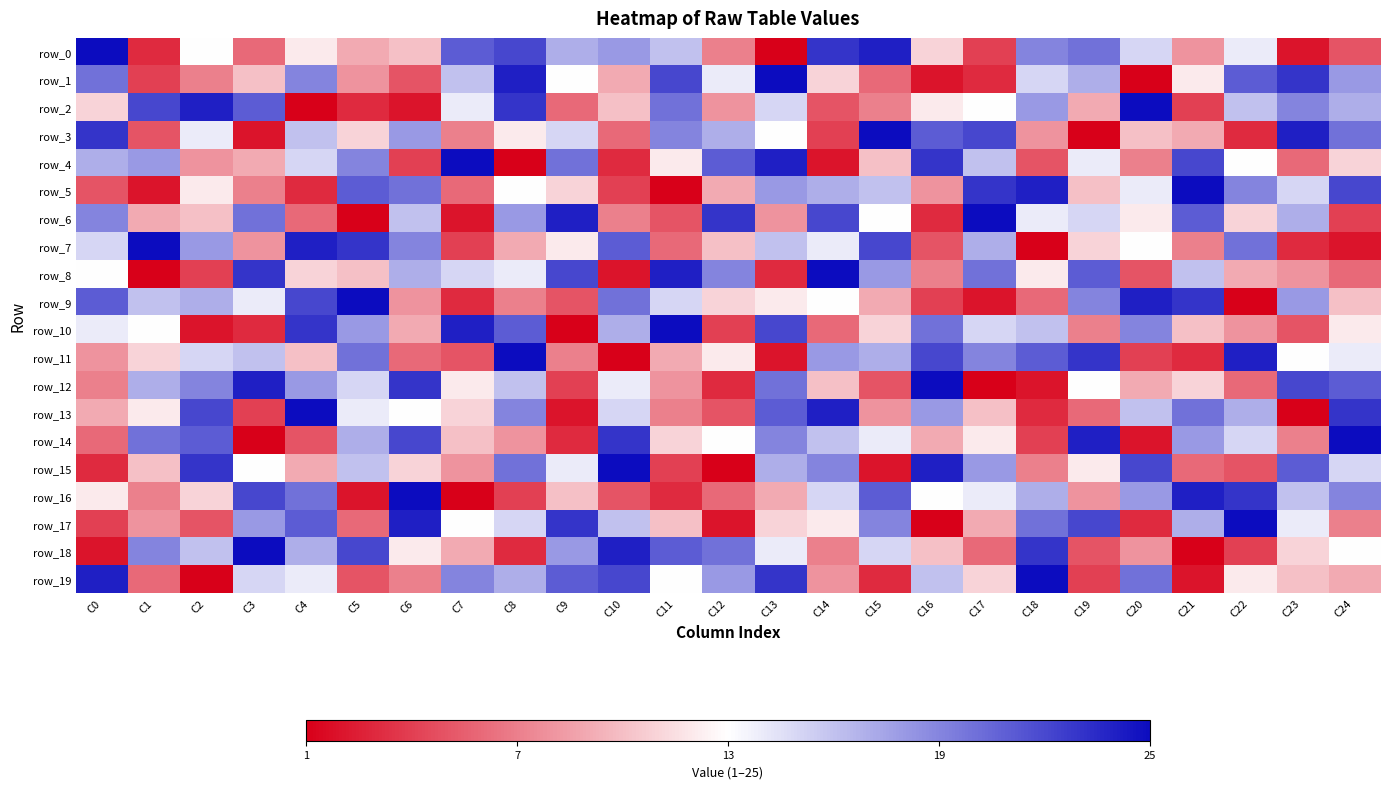

Which has a higher value, C15 or C22?

C22